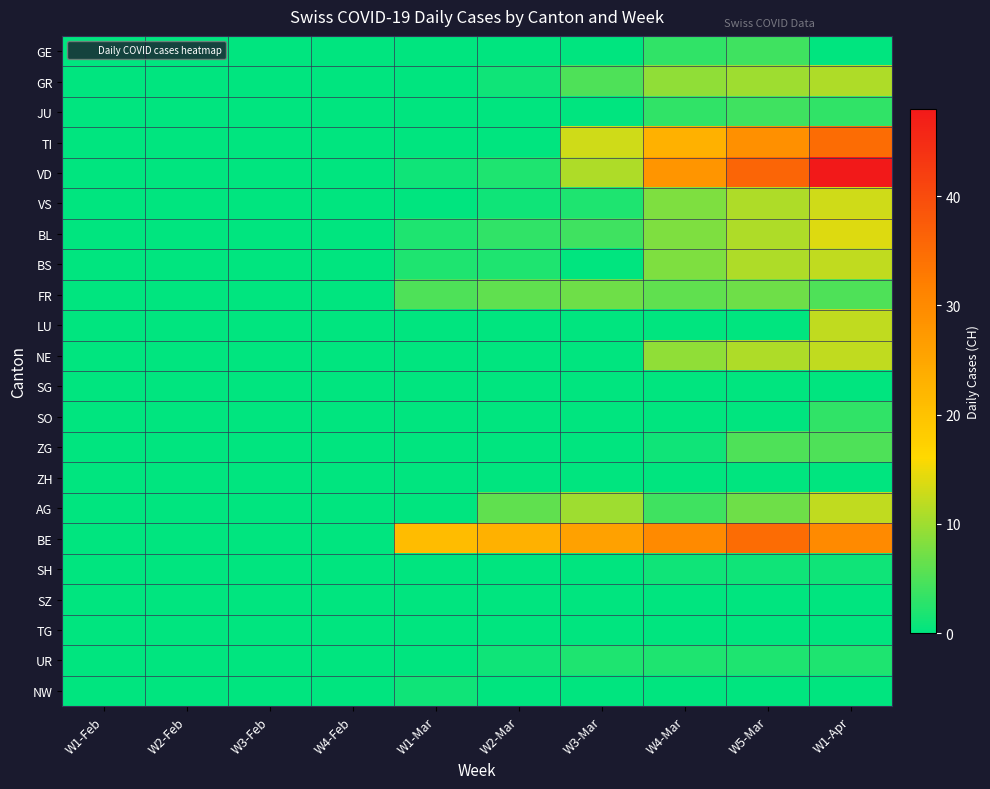

Which series has the largest total across all categories?

BE